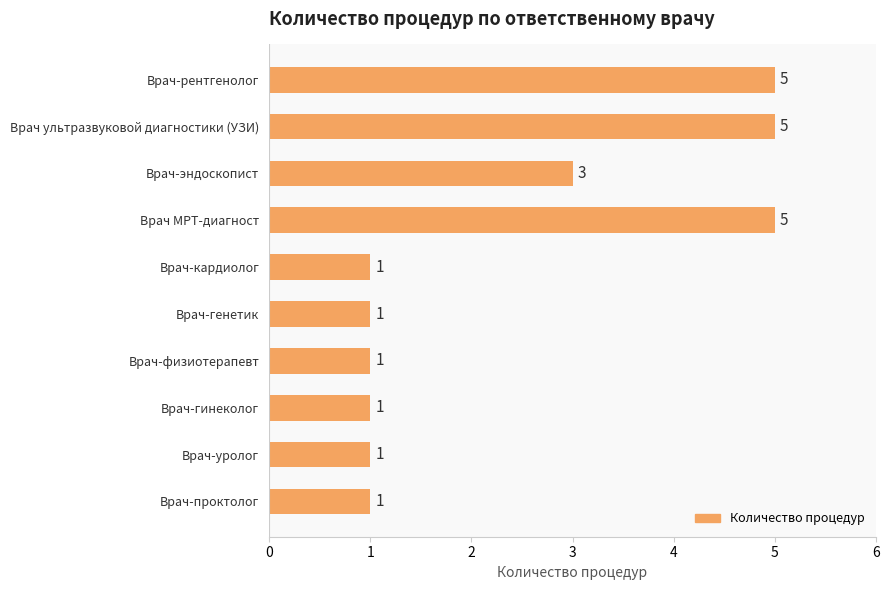

The value at Врач-рентгенолог is 1. True or false?

False